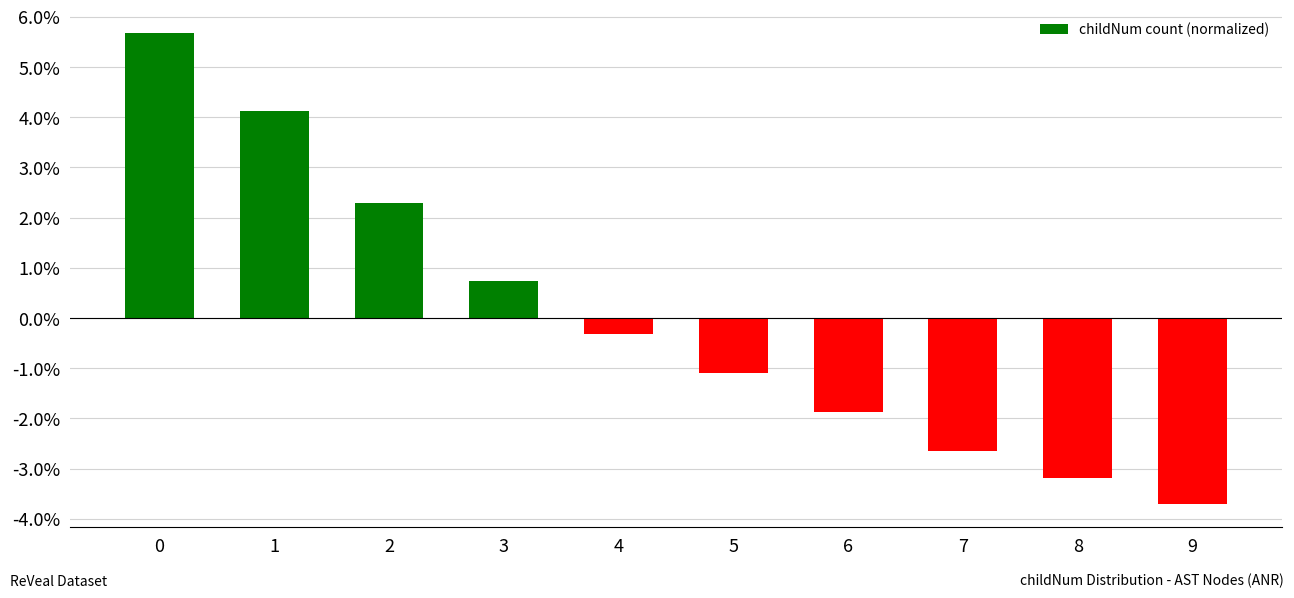

Rank the categories by value from highest to lowest.

0, 1, 2, 3, 4, 5, 6, 7, 8, 9